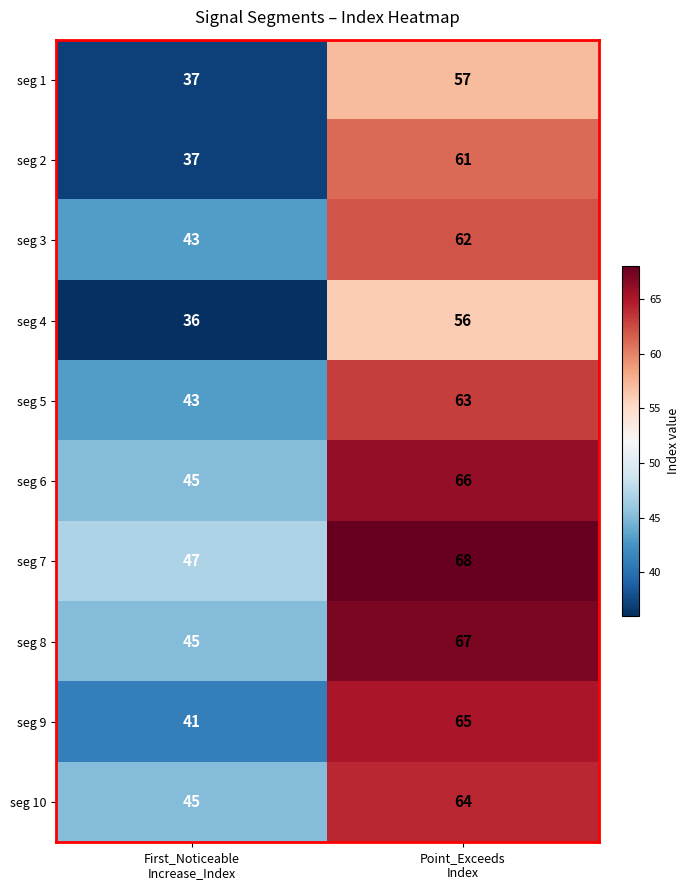

Rank the series by their maximum value, from highest to lowest.

seg 7, seg 8, seg 6, seg 9, seg 10, seg 5, seg 3, seg 2, seg 1, seg 4